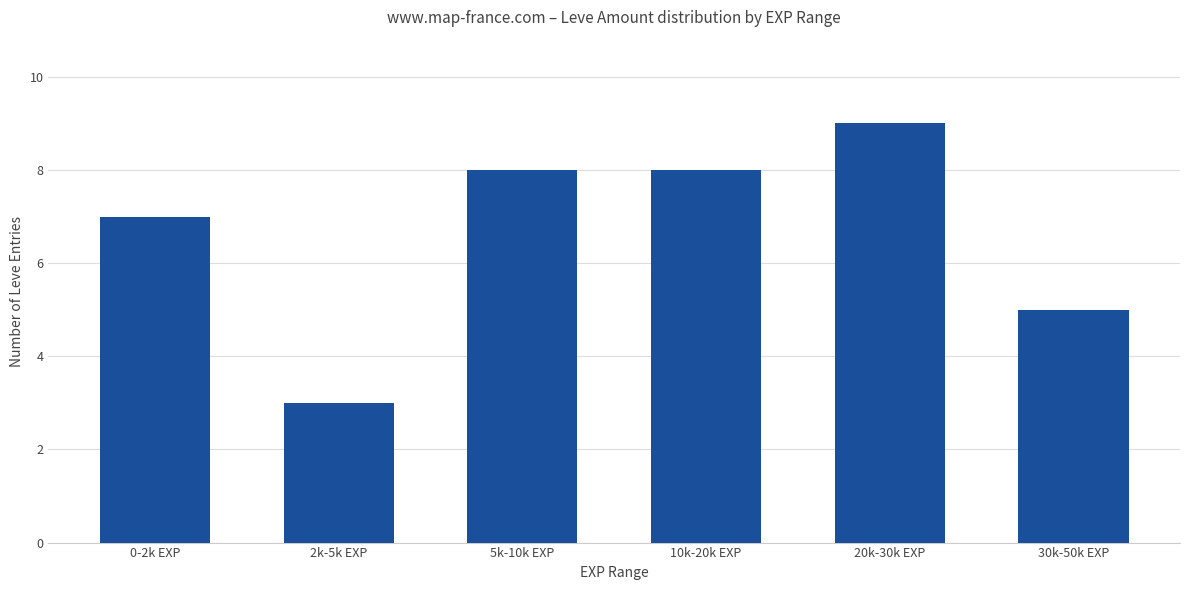

Reading right to left, extract all data points from this chart.

30k-50k EXP=5	20k-30k EXP=9	10k-20k EXP=8	5k-10k EXP=8	2k-5k EXP=3	0-2k EXP=7